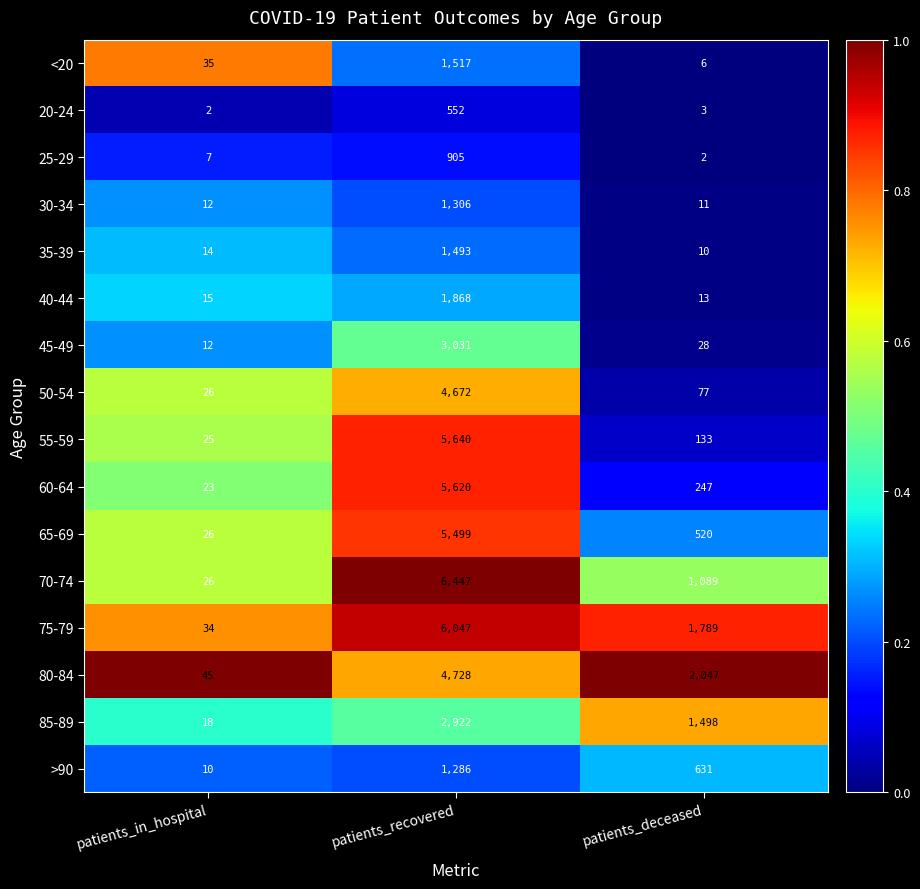

What is the difference between the highest and lowest values at patients_in_hospital?

43